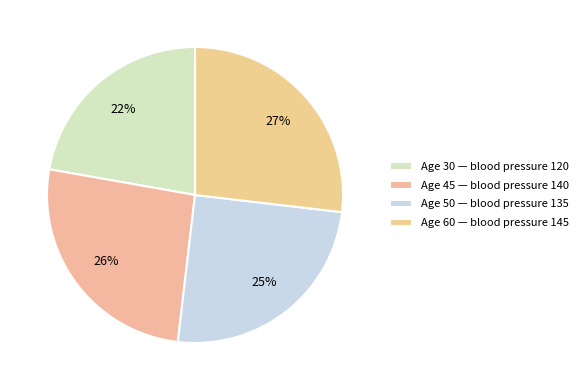

How many slices are in this pie chart?

4